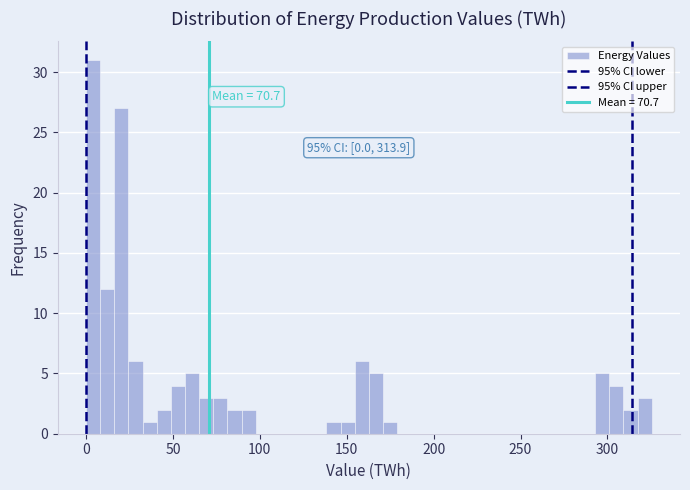

Around what value on the x-axis is the tallest bar? Give the approximate position of its centre, as read against the axis.

5